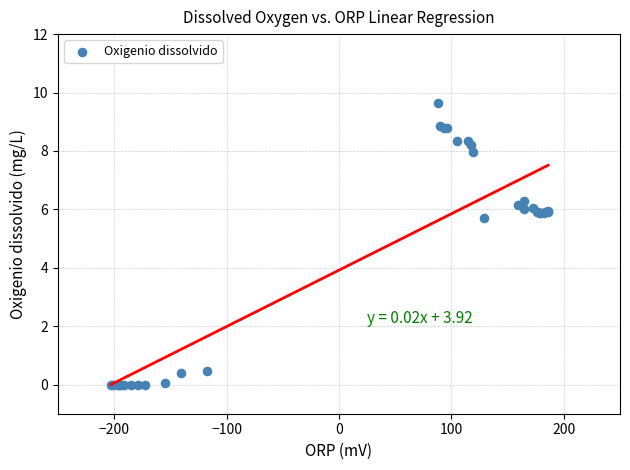

What Y value in the scatter plot is closest to 4?

5.7